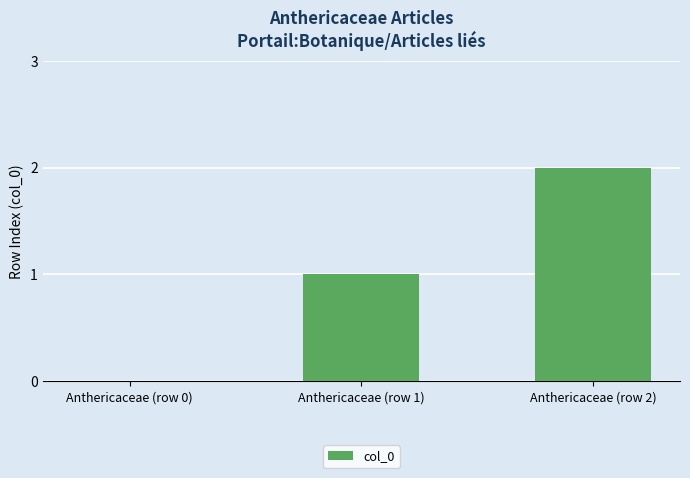

Between Anthericaceae (row 2) and Anthericaceae (row 1), which is larger?

Anthericaceae (row 2)